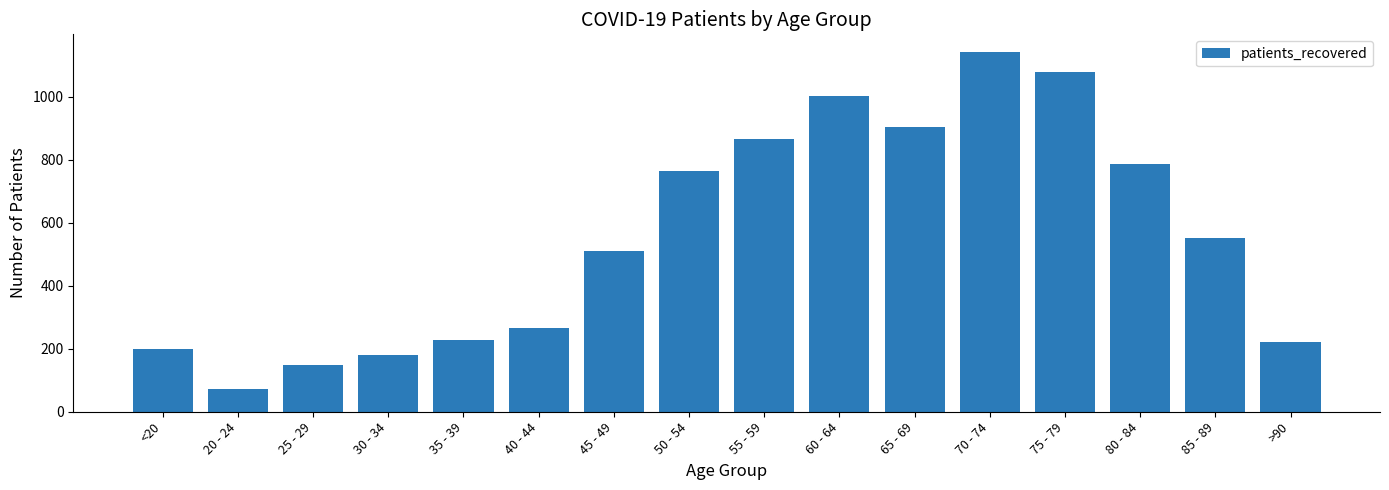

Reading right to left, extract all data points from this chart.

>90=222	85 - 89=553	80 - 84=786	75 - 79=1078	70 - 74=1141	65 - 69=903	60 - 64=1002	55 - 59=867	50 - 54=764	45 - 49=509	40 - 44=266	35 - 39=227	30 - 34=180	25 - 29=148	20 - 24=73	<20=199